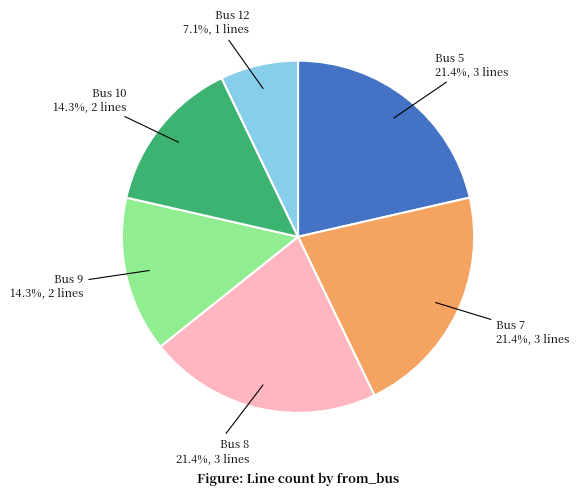

Which category has the smallest portion of the pie?

Bus 12